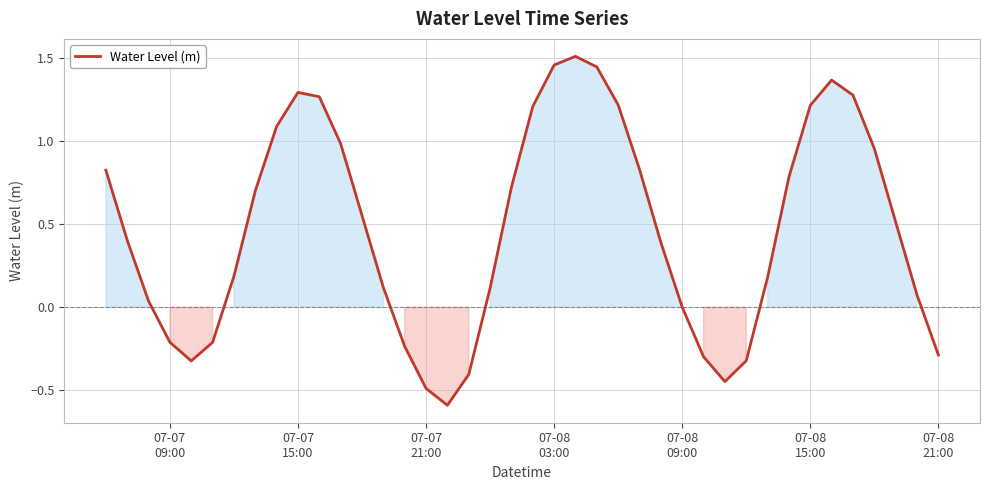

What is the difference between the maximum and minimum values?

2.1